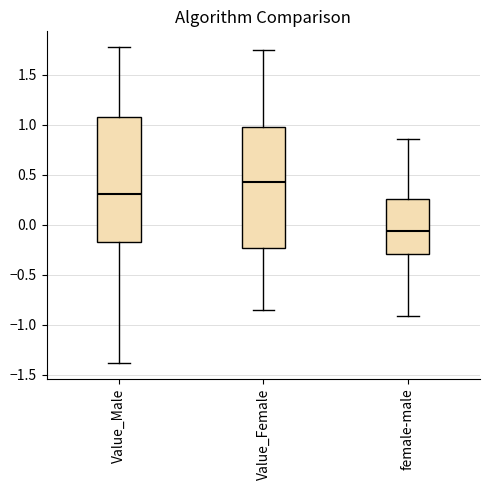

Reading left to right, transcribe this box plot: for each box, give where its median line is, the range the box spans, and where its two whiskers end, as read against the y-axis. The values are not printed on the chart, so give them approximately, as read against the axis.

Value_Male: median 0.30, box -0.15 to 1.10, whiskers -1.40 to 1.80
Value_Female: median 0.45, box -0.25 to 1.00, whiskers -0.85 to 1.75
female-male: median -0.05, box -0.30 to 0.25, whiskers -0.90 to 0.85